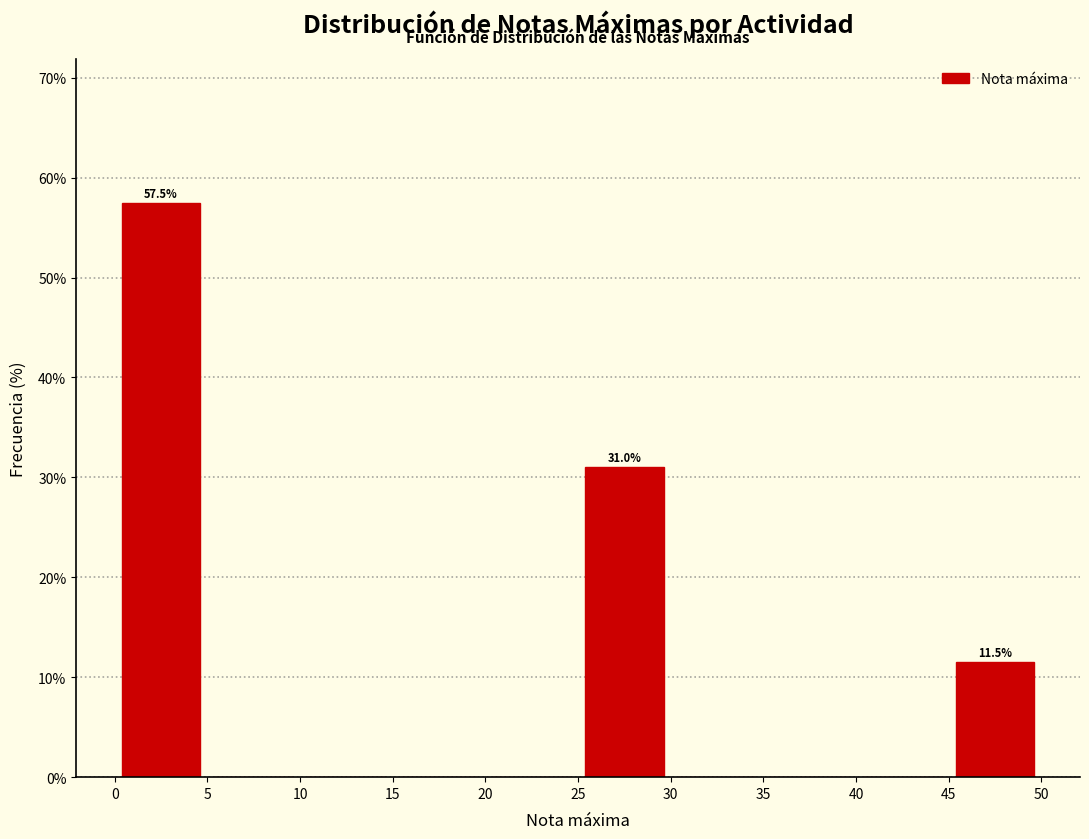

Which range on the x-axis has the tallest bar?

0 to 5